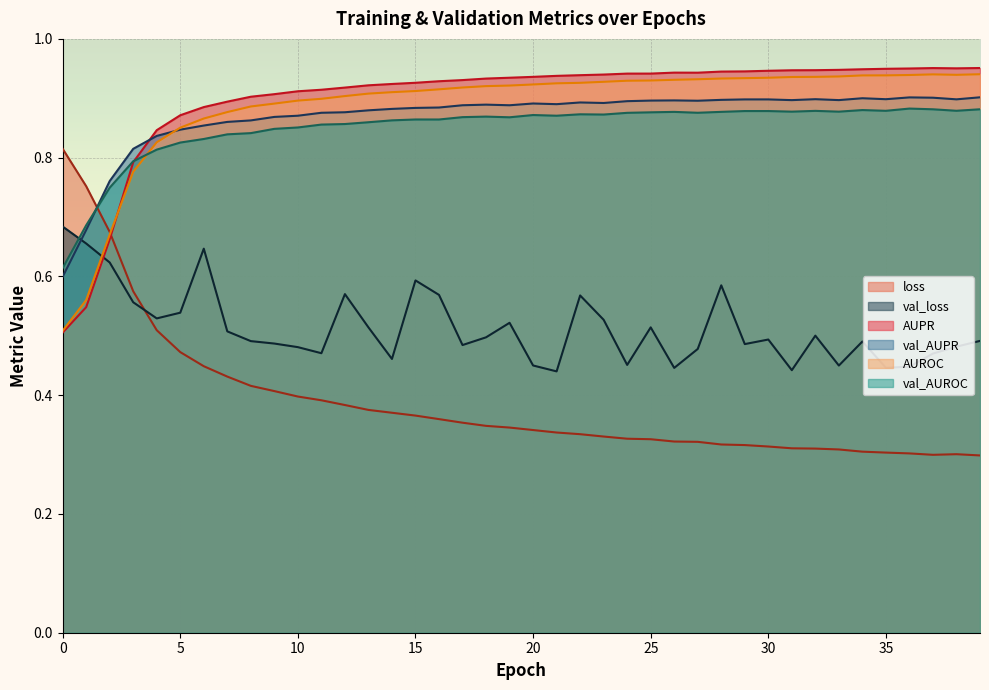

What is the highest value of the AUPR series?

1.0